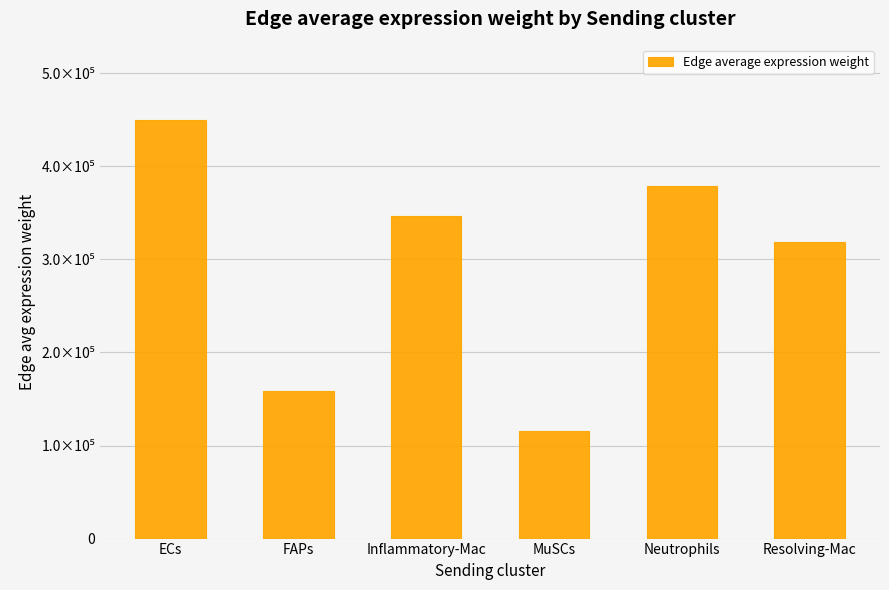

Are the bars horizontal?

No